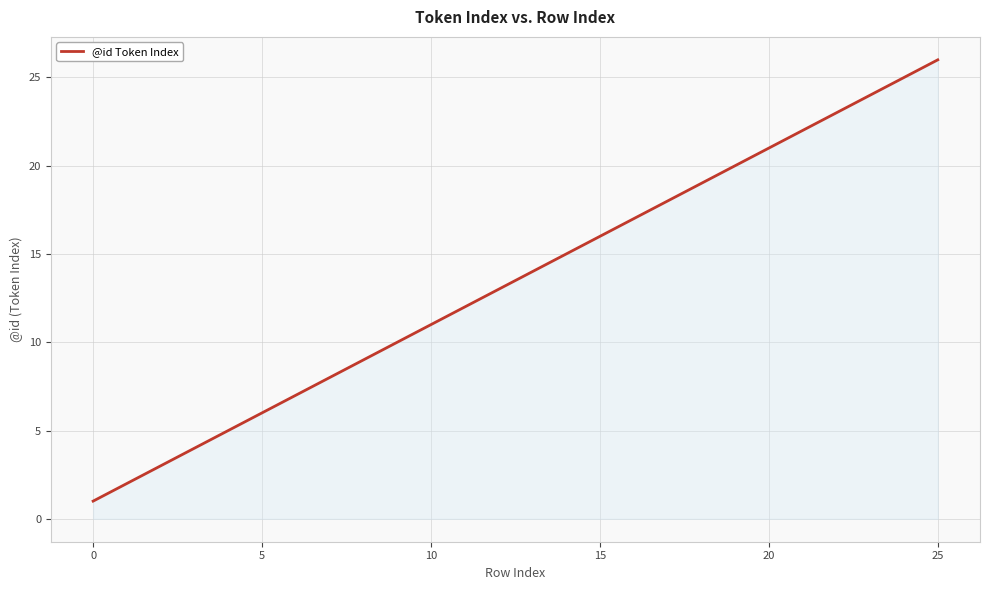

What is the difference between the maximum and minimum values?

25